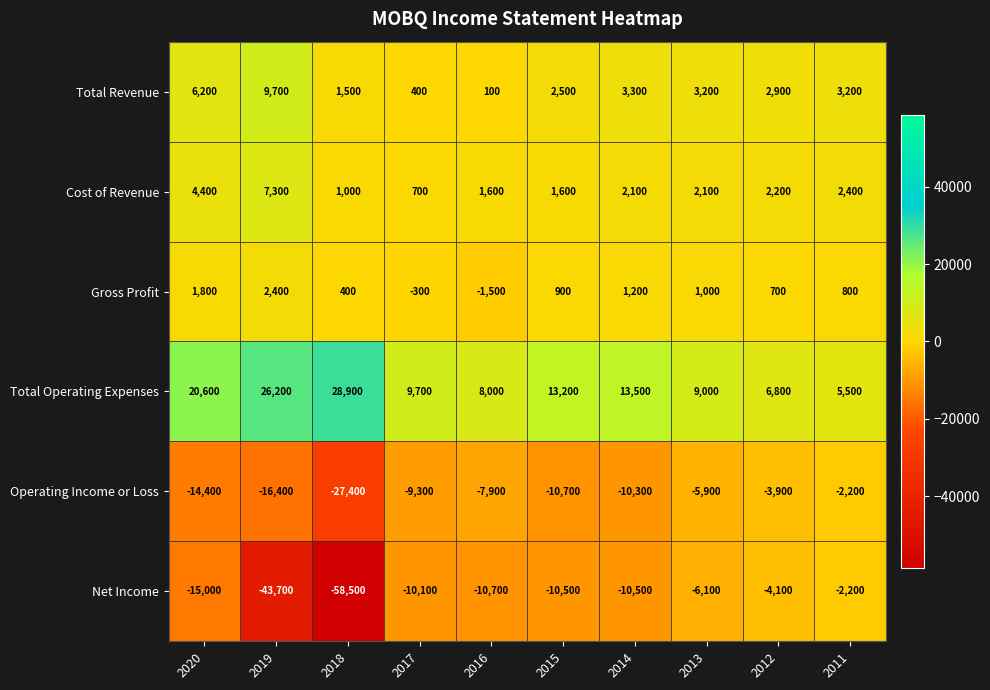

Rank the series at 2018 from highest to lowest value.

Total Operating Expenses, Total Revenue, Cost of Revenue, Gross Profit, Operating Income or Loss, Net Income